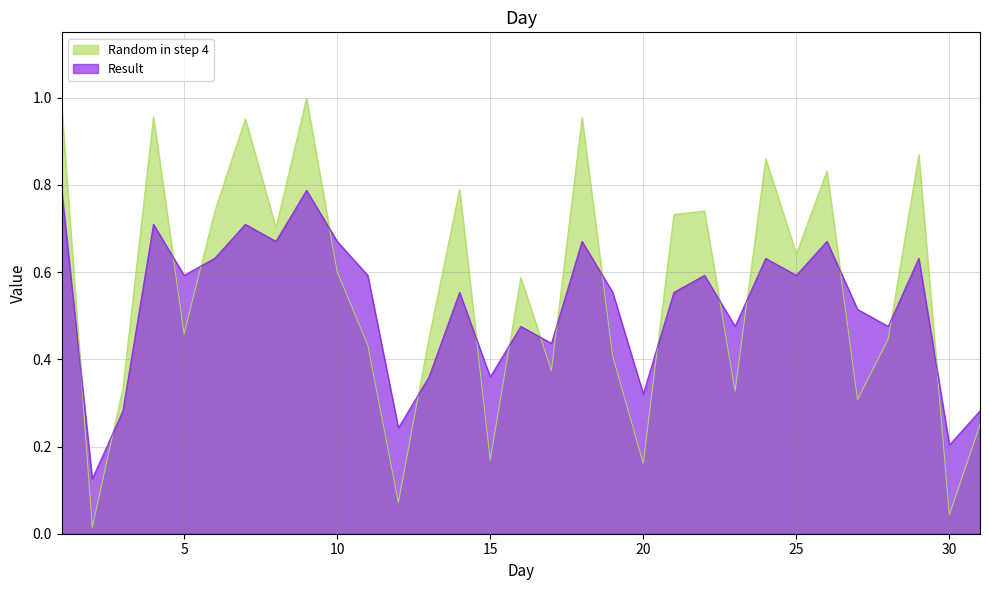

Which series has the largest range (max minus min)?

Random in step 4